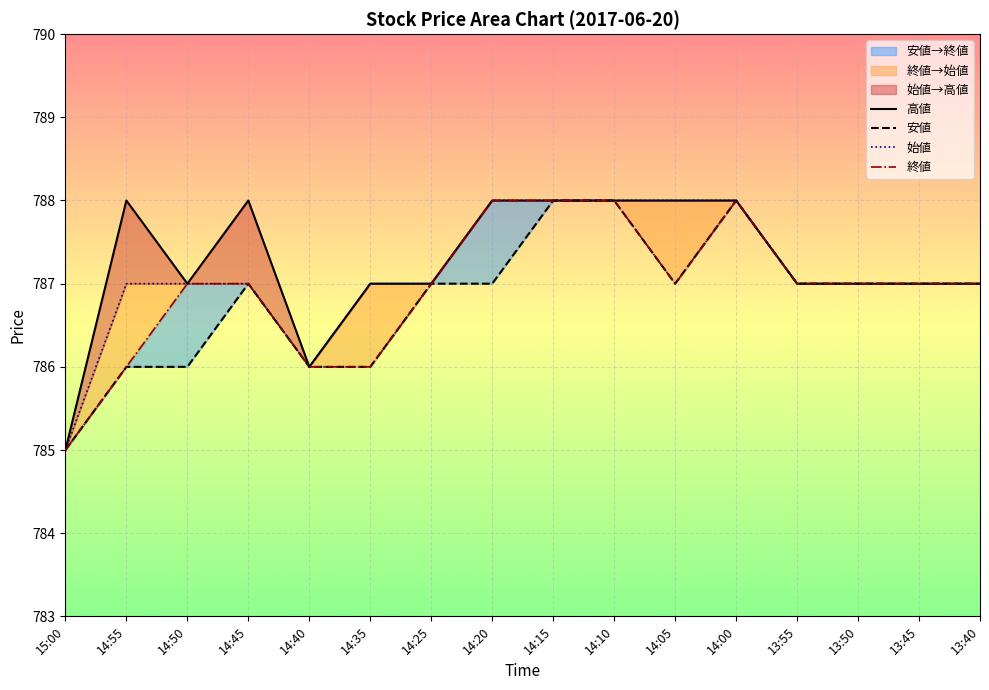

At which label is 終値 closest to 786?

14:55